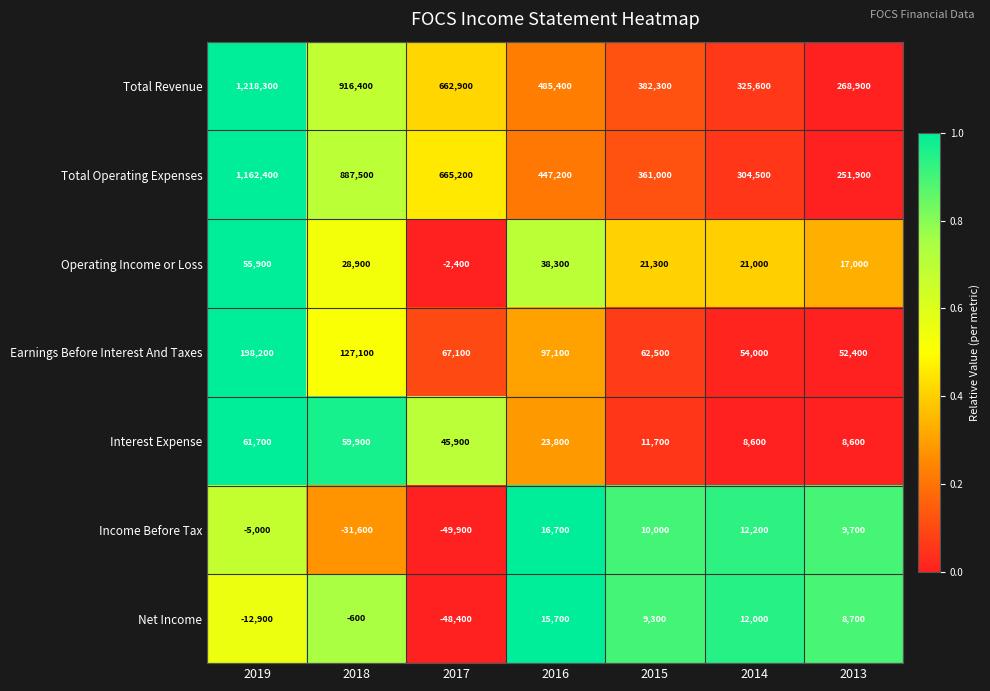

What is the sum of all Total Revenue values?

4259800